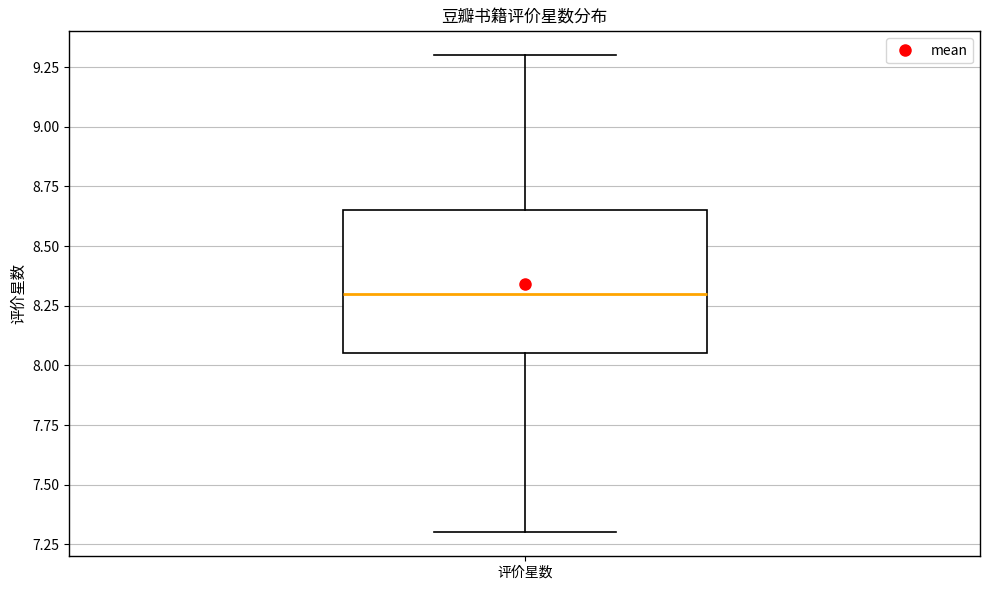

Read this box plot against the y-axis: the position of the median line, the range covered by the box, and the ends of both whiskers. The values are not printed on the chart, so give them approximately, as read against the axis.

median 8.30, box 8.05 to 8.65, whiskers 7.30 to 9.30